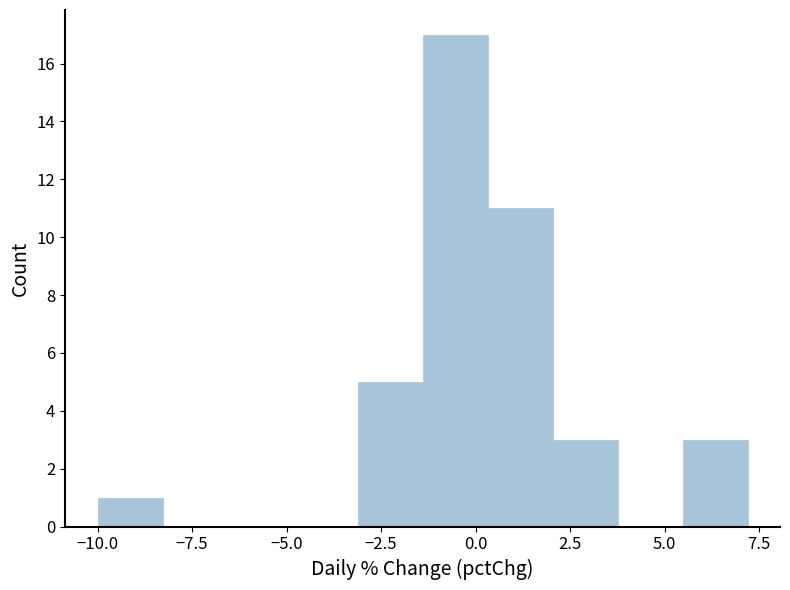

Around what value on the x-axis is the tallest bar? Give the approximate position of its centre, as read against the axis.

-0.5